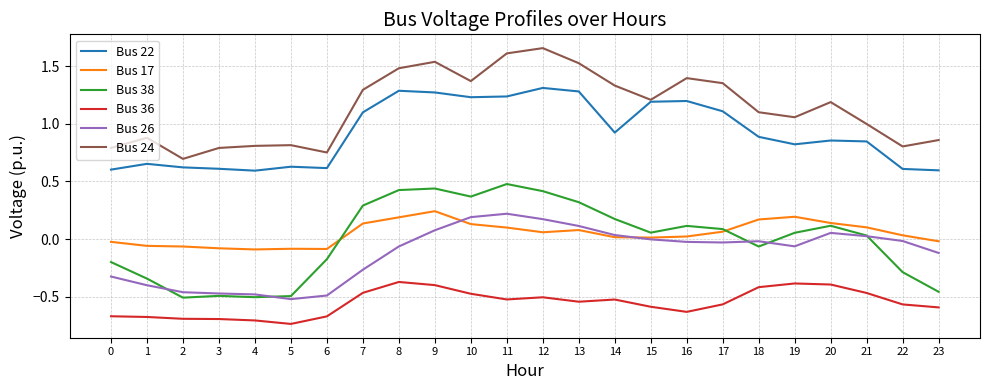

How many values in the Bus 38 series are below 0?

10